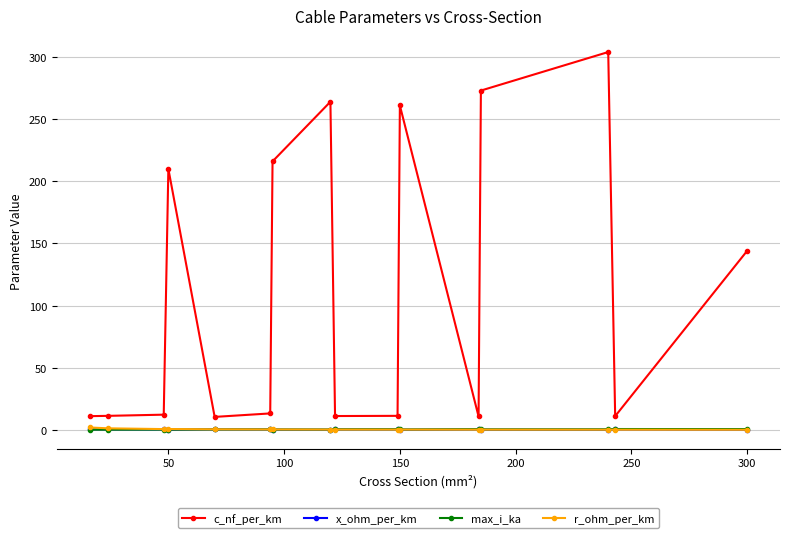

Which series has the widest spread of values?

c_nf_per_km